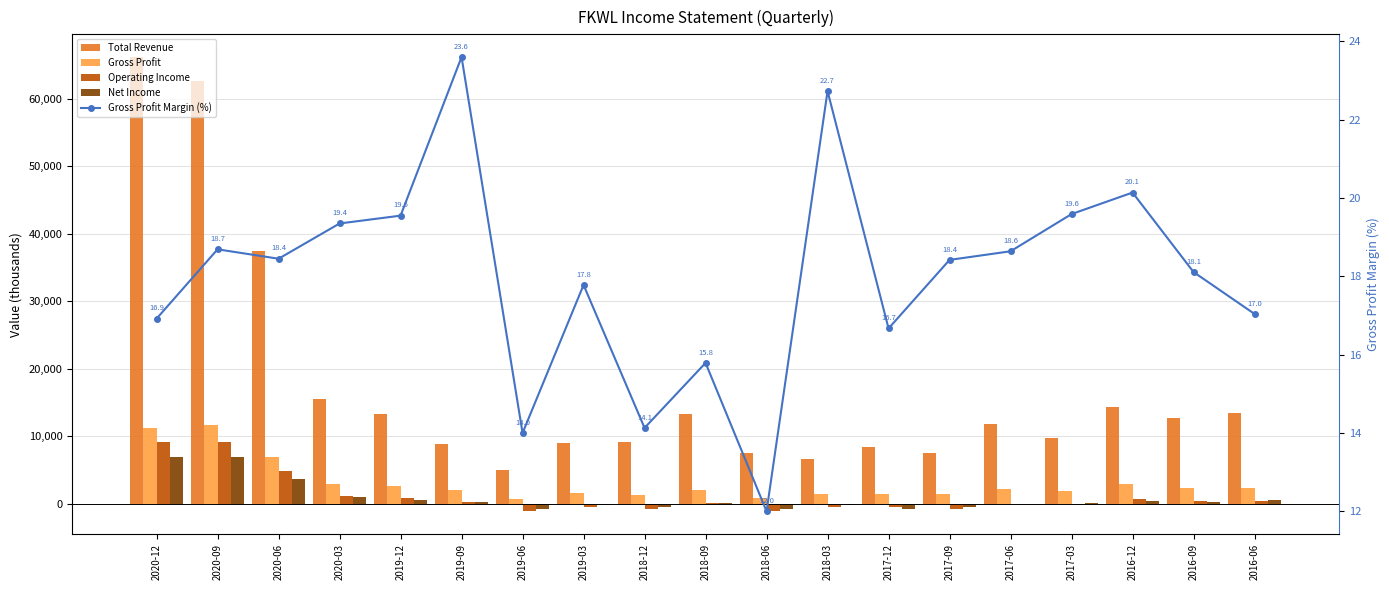

Reading right to left, list all the values displayed in this chart.

Total Revenue: 2016-06=13500.0	2016-09=12700.0	2016-12=14400.0	2017-03=9700.0	2017-06=11800.0	2017-09=7600.0	2017-12=8400.0	2018-03=6600.0	2018-06=7500.0	2018-09=13300.0	2018-12=9200.0	2019-03=9000.0	2019-06=5000.0	2019-09=8900.0	2019-12=13300.0	2020-03=15500.0	2020-06=37400.0	2020-09=62600.0	2020-12=66200.0
Gross Profit: 2016-06=2300.0	2016-09=2300.0	2016-12=2900.0	2017-03=1900.0	2017-06=2200.0	2017-09=1400.0	2017-12=1400.0	2018-03=1500.0	2018-06=900.0	2018-09=2100.0	2018-12=1300.0	2019-03=1600.0	2019-06=700.0	2019-09=2100.0	2019-12=2600.0	2020-03=3000.0	2020-06=6900.0	2020-09=11700.0	2020-12=11200.0
Operating Income: 2016-06=400.0	2016-09=400.0	2016-12=700.0	2017-03=-100.0	2017-06=0.0	2017-09=-700.0	2017-12=-500.0	2018-03=-400.0	2018-06=-1100.0	2018-09=100.0	2018-12=-700.0	2019-03=-400.0	2019-06=-1100.0	2019-09=300.0	2019-12=800.0	2020-03=1200.0	2020-06=4800.0	2020-09=9200.0	2020-12=9200.0
Net Income: 2016-06=600.0	2016-09=300.0	2016-12=500.0	2017-03=100.0	2017-06=0.0	2017-09=-400.0	2017-12=-700.0	2018-03=-100.0	2018-06=-800.0	2018-09=200.0	2018-12=-500.0	2019-03=-200.0	2019-06=-800.0	2019-09=300.0	2019-12=600.0	2020-03=1000.0	2020-06=3700.0	2020-09=6900.0	2020-12=6900.0
Gross Profit Margin (%): 2016-06=17.0	2016-09=18.1	2016-12=20.1	2017-03=19.6	2017-06=18.6	2017-09=18.4	2017-12=16.7	2018-03=22.7	2018-06=12.0	2018-09=15.8	2018-12=14.1	2019-03=17.8	2019-06=14.0	2019-09=23.6	2019-12=19.6	2020-03=19.4	2020-06=18.4	2020-09=18.7	2020-12=16.9